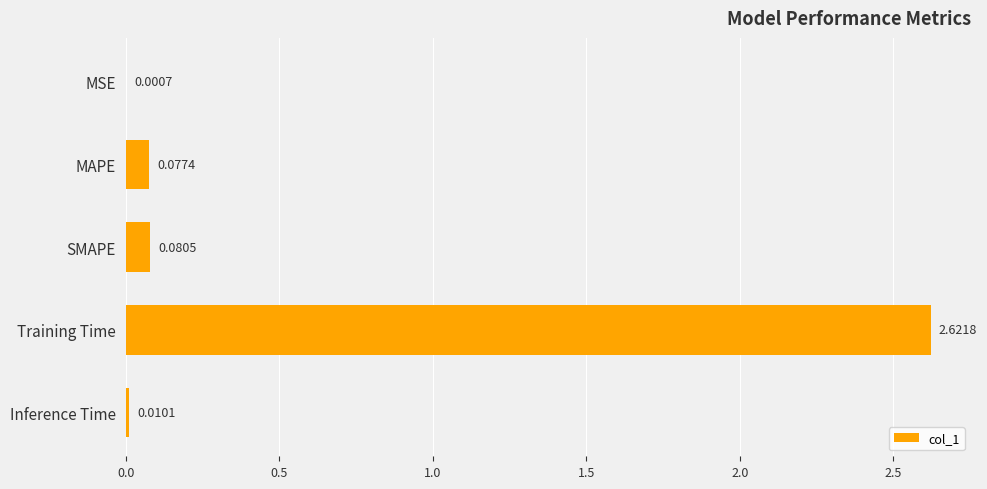

What is the sum of all values?

2.8